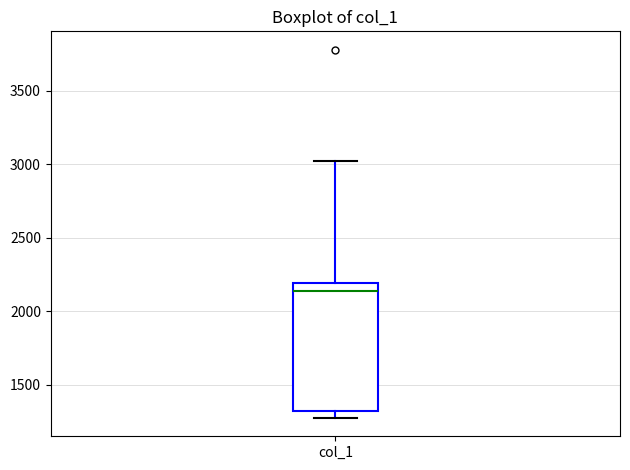

Read this box plot against the y-axis: the position of the median line, the range covered by the box, and the ends of both whiskers. The values are not printed on the chart, so give them approximately, as read against the axis.

median 2150, box 1300 to 2200, whiskers 1300 (just below the box's lower edge) to 3000